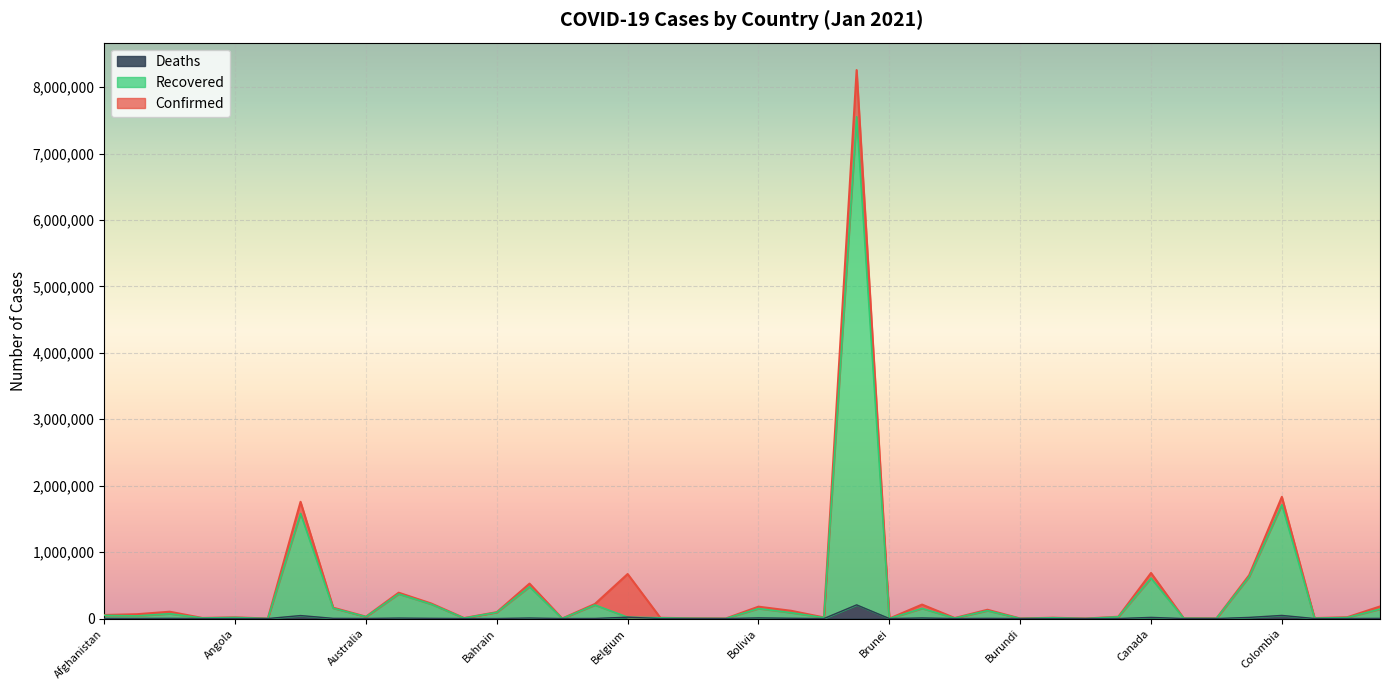

How many interior local peaks does the Deaths series have?

13